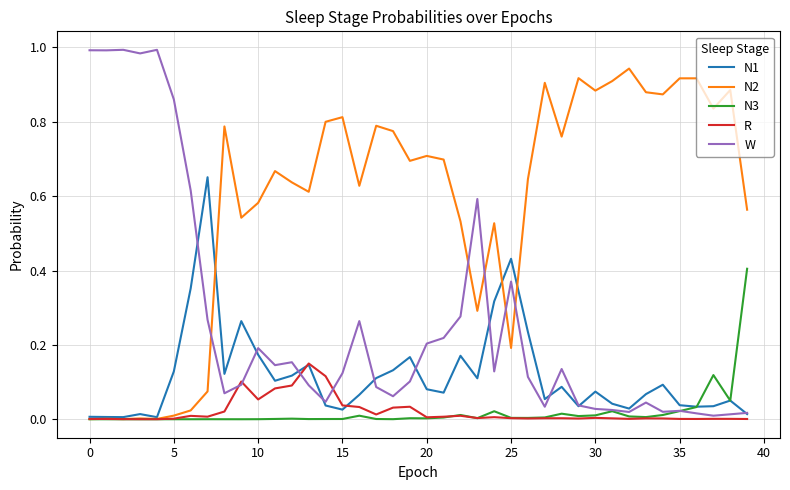

How many series are shown in this chart?

5